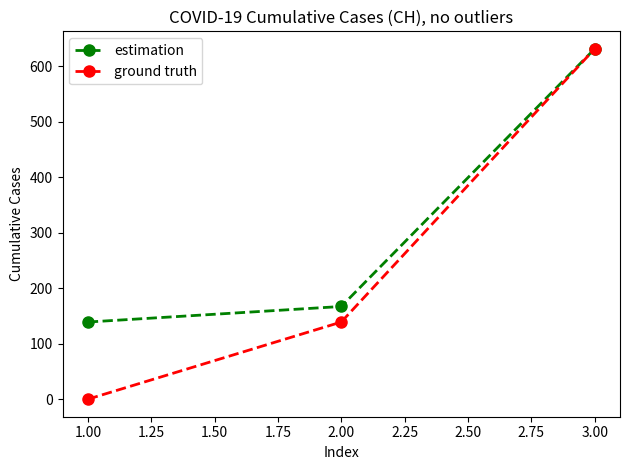

Reading right to left, extract all data points from this chart.

estimation: 3.00=631	2.00=167	1.00=139
ground truth: 3.00=631	2.00=139	1.00=0